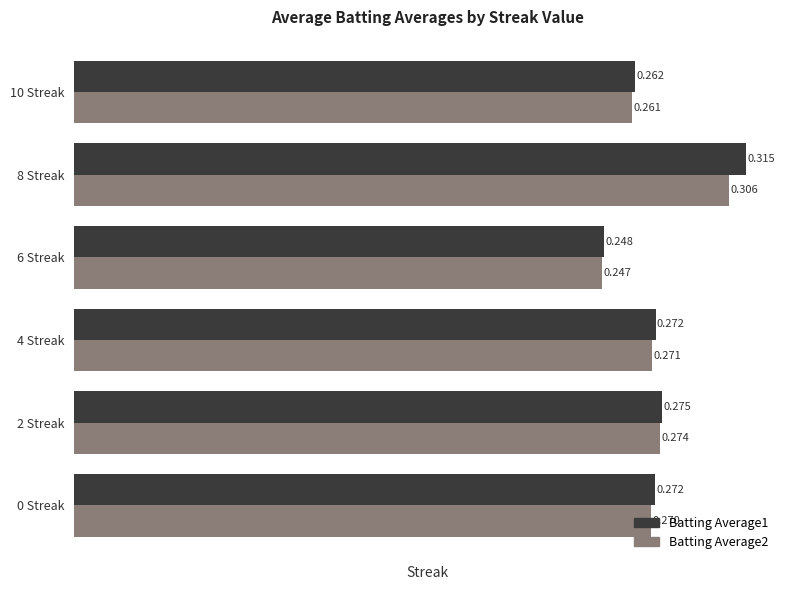

Is the value of Batting Average1 at 8 Streak greater than the value of Batting Average2 at 8 Streak?

Yes